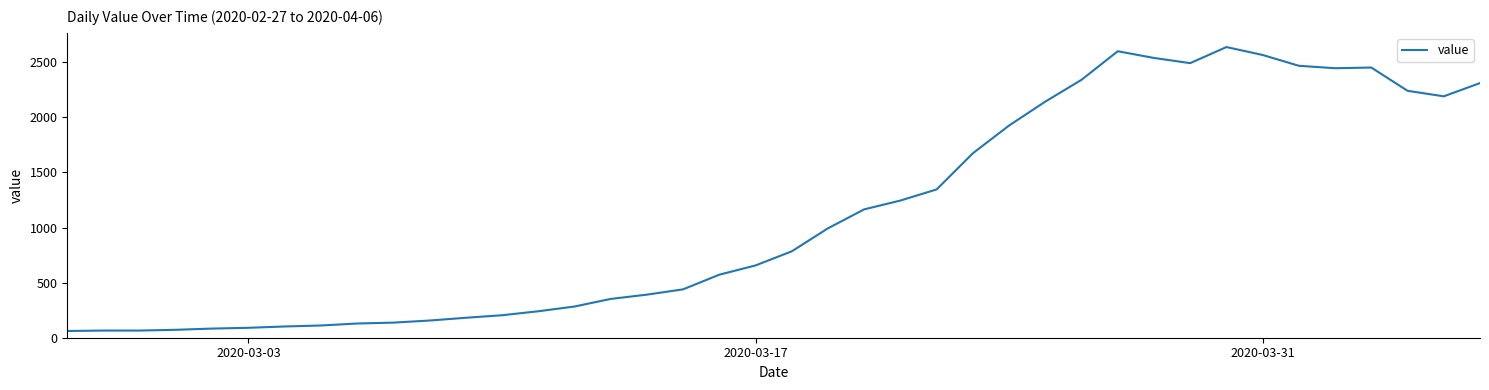

What is the smallest value displayed?

61